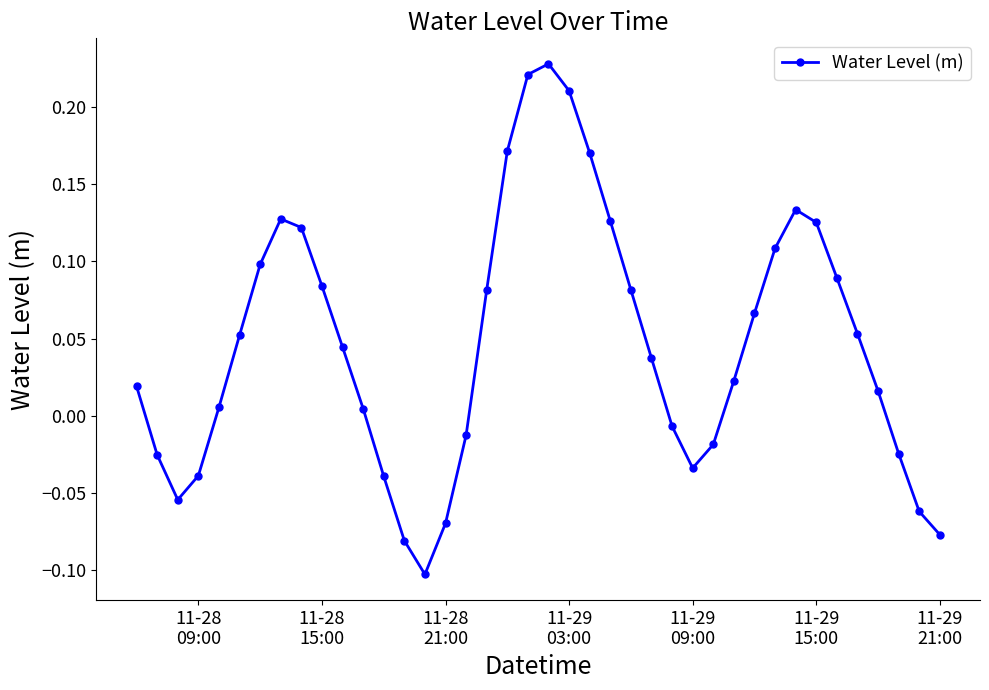

What is the sum of all values?

1.9